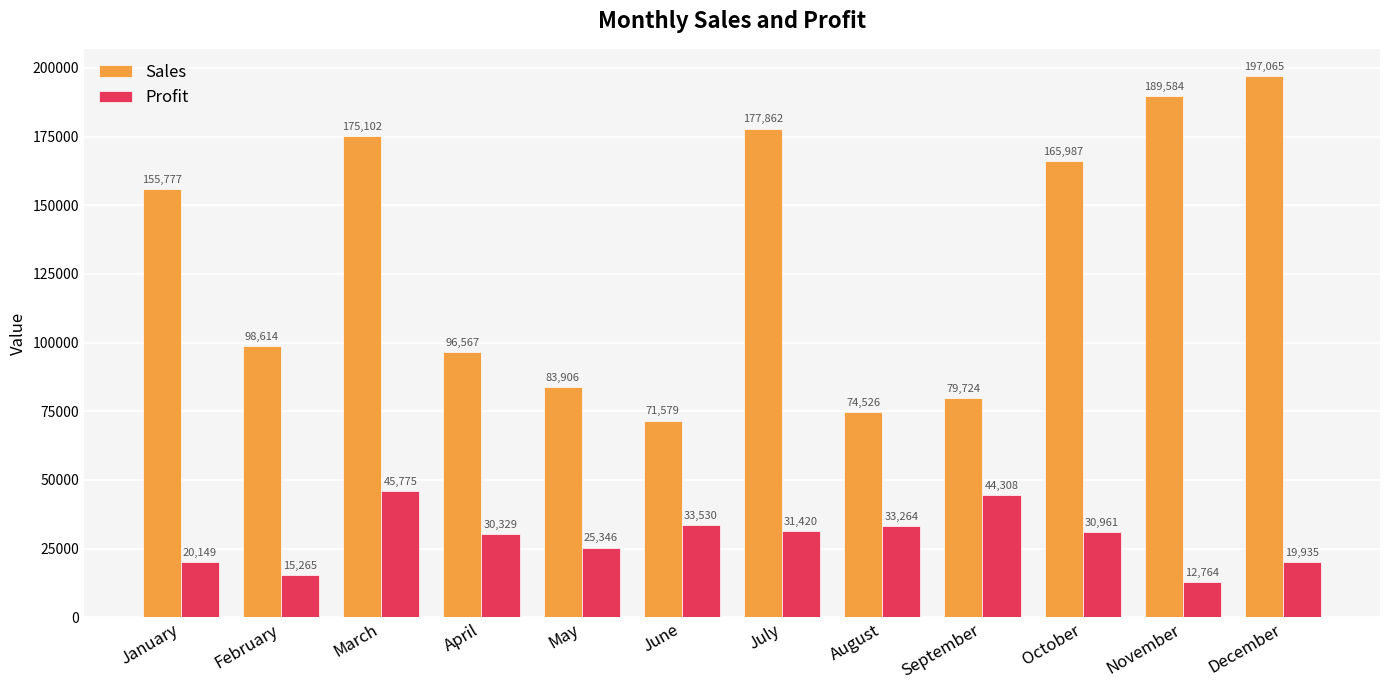

What is the average value of the Sales series?

130524